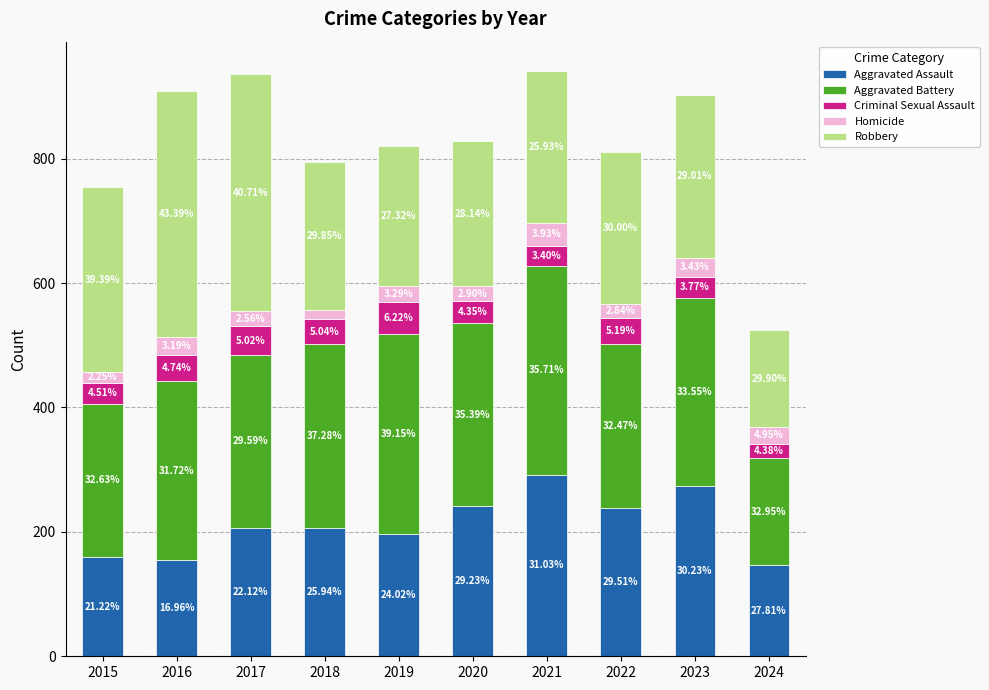

What are all the series names shown in the legend?

Aggravated Assault, Aggravated Battery, Criminal Sexual Assault, Homicide, Robbery